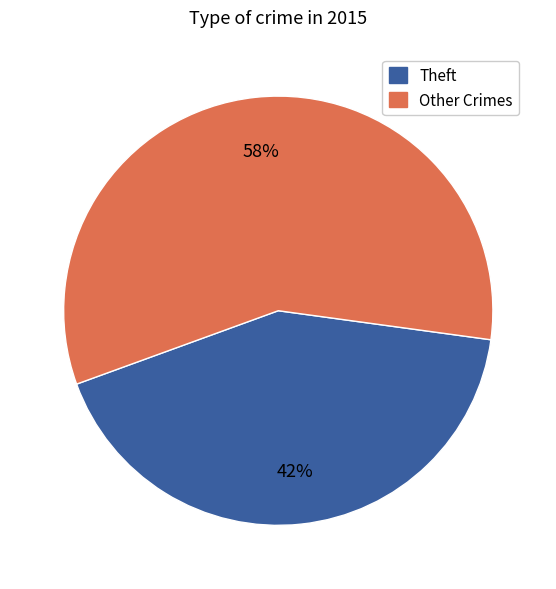

Is there a majority slice in this chart?

Yes